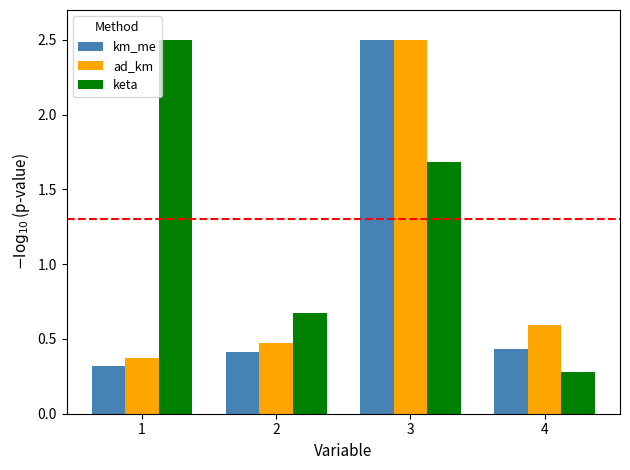

How many ad_km values are between 0 and 2?

3